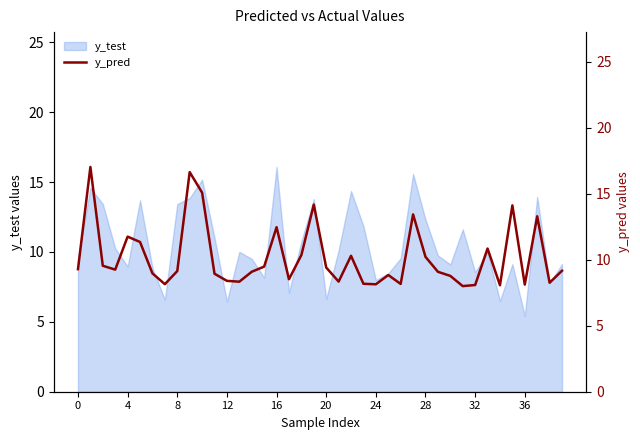

At which label does y_test reach its minimum?

36